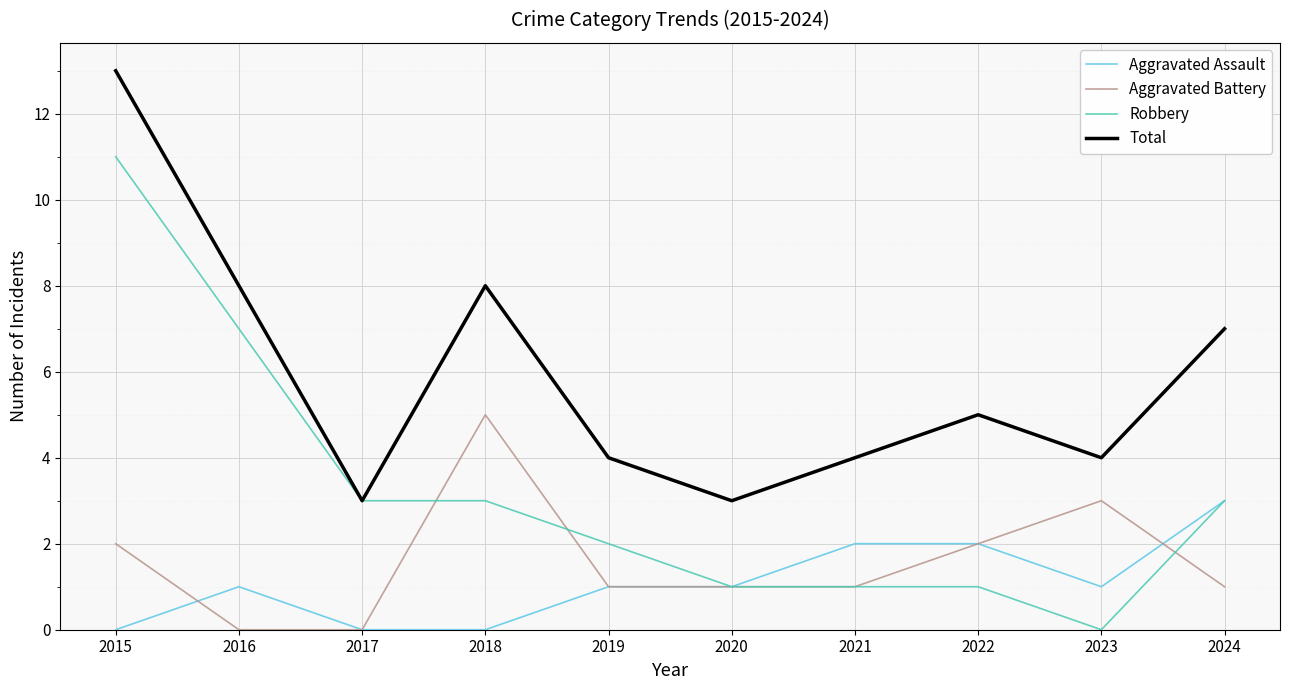

Which series has the largest total across all categories?

Total